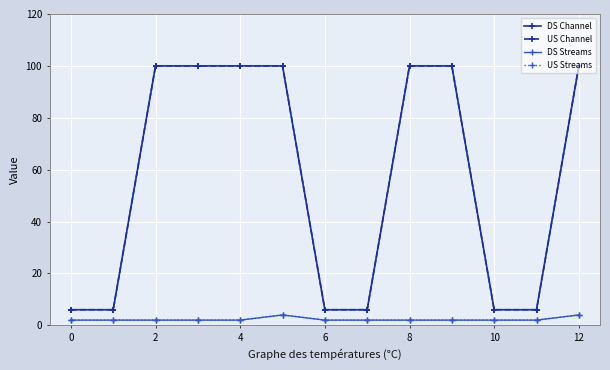

Is this an area chart (filled region under the line)?

No